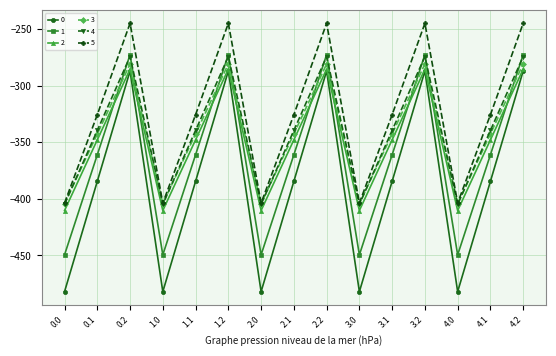

What is the smallest value displayed?

-482.0